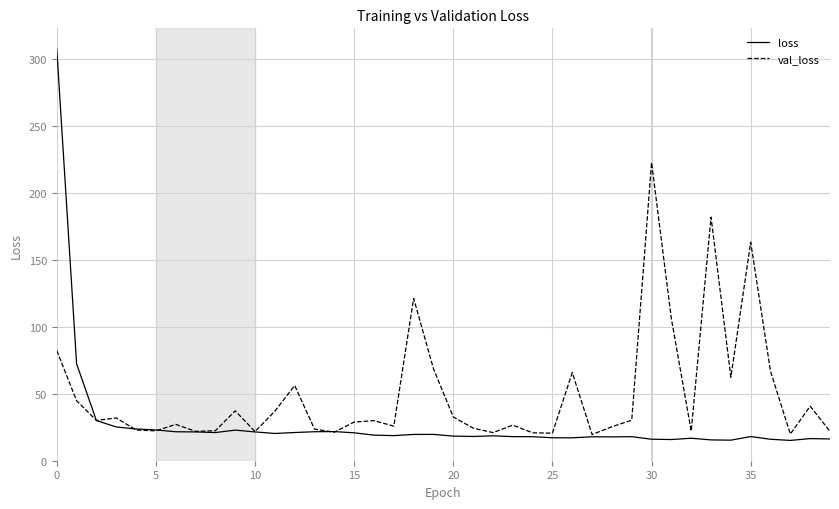

Which series has the largest total across all categories?

val_loss